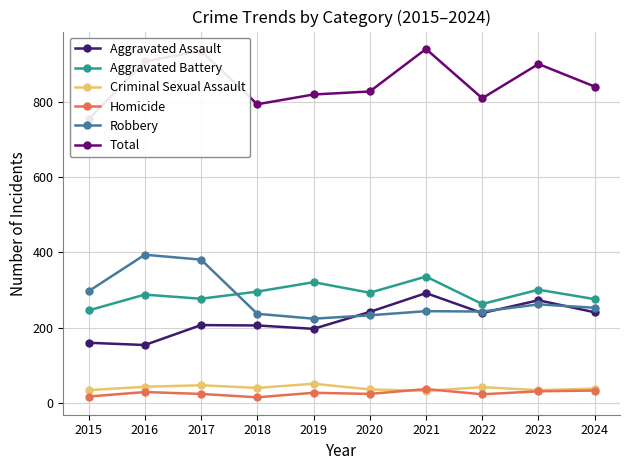

True or false: Robbery and Aggravated Battery cross at least once.

True